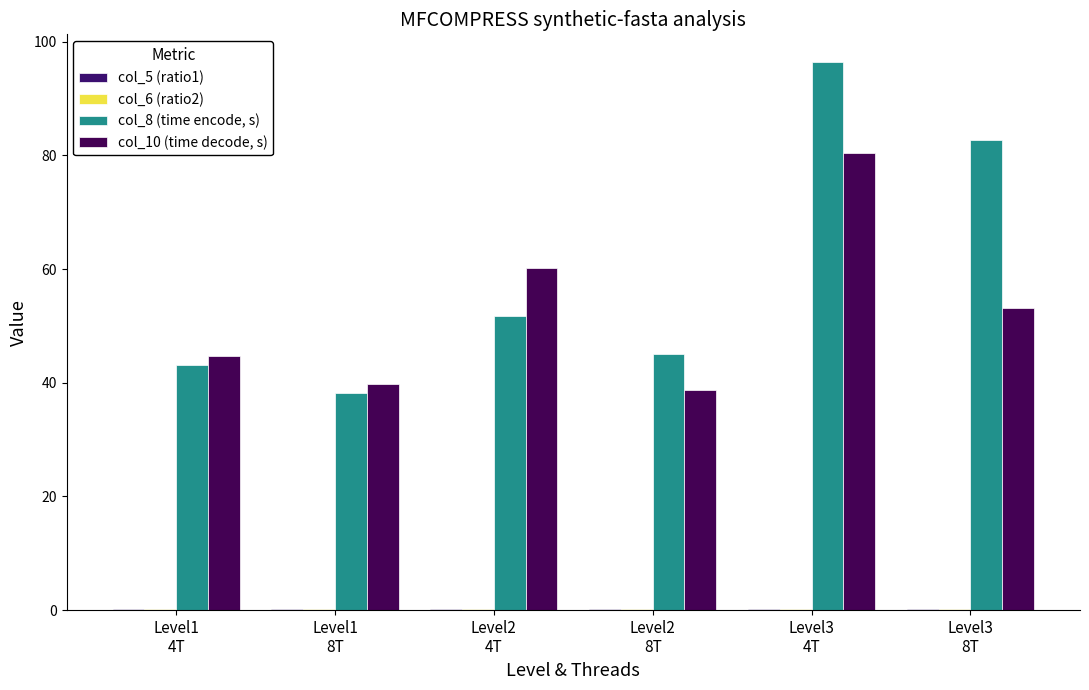

Does the chart contain stacked bars?

No